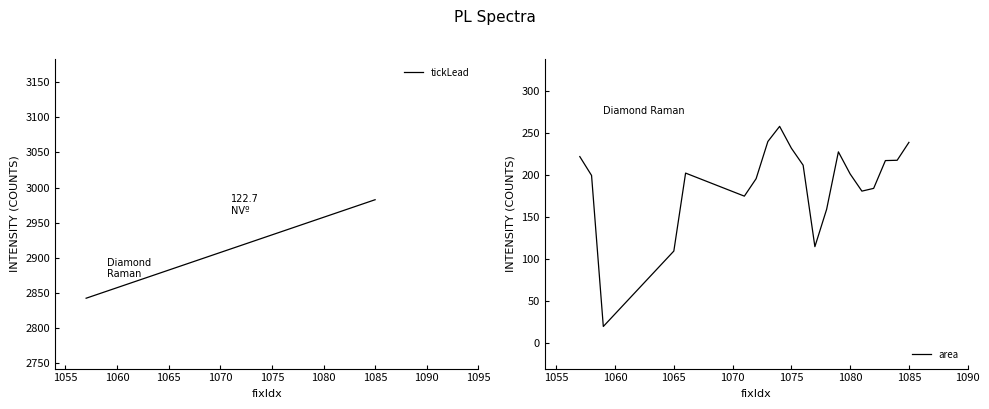

Which series has the largest total across all categories?

tickLead